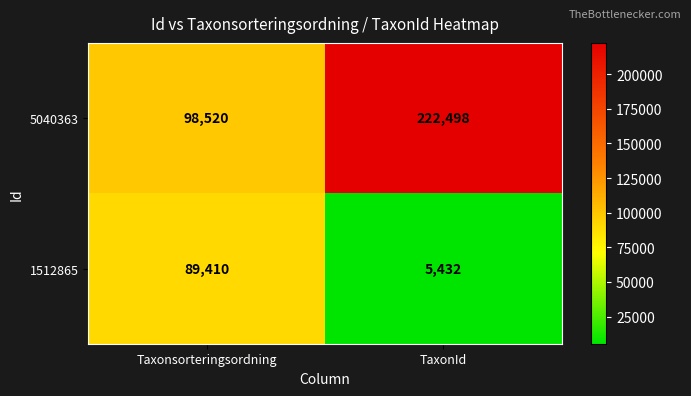

What is the sum of all 1512865 values?

94842